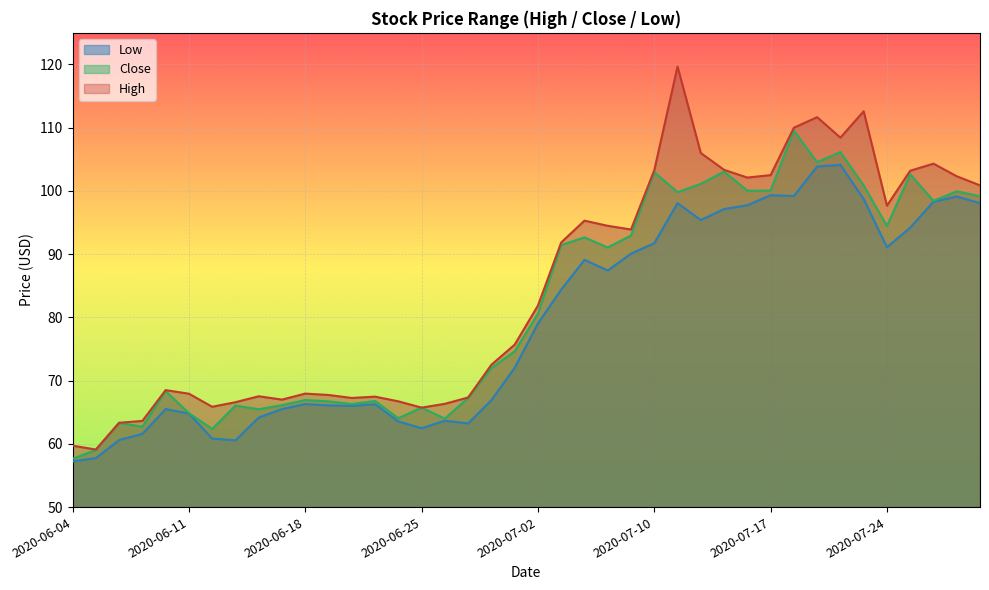

Reading right to left, extract all data points from this chart.

High: 100.9	102.3	104.3	103.2	97.7	112.6	108.4	111.7	110.0	102.5	102.1	103.3	106.0	119.7	103.3	93.9	94.5	95.3	91.9	81.9	75.7	72.5	67.3	66.3	65.7	66.7	67.5	67.3	67.7	67.9	67.0	67.5	66.6	65.9	67.9	68.5	63.6	63.3	59.1	59.7
Close: 99.2	99.9	98.4	102.6	94.5	100.9	106.2	104.6	109.5	100.1	100.0	103.1	101.1	99.8	103.0	93.0	91.1	92.7	91.4	80.6	74.6	72.0	67.3	64.0	65.7	64.1	66.8	66.3	66.7	66.9	66.1	65.5	66.1	62.4	64.9	68.3	62.7	63.3	59.0	57.6
Low: 98.1	99.1	98.3	94.2	91.1	98.7	104.1	103.9	99.2	99.3	97.7	97.1	95.4	98.1	91.7	90.1	87.4	89.1	84.4	79.0	72.0	66.9	63.2	63.7	62.5	63.5	66.3	66.0	66.1	66.3	65.5	64.2	60.6	60.8	64.8	65.5	61.6	60.6	57.7	57.2